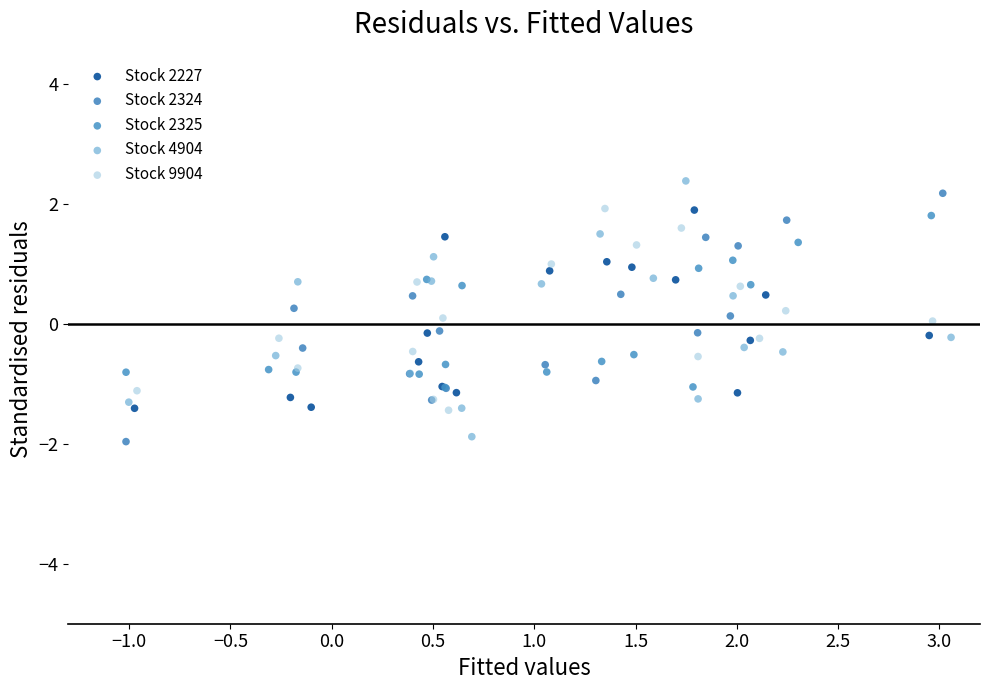

What are all the series names shown in the legend?

Stock 2227, Stock 2324, Stock 2325, Stock 4904, Stock 9904